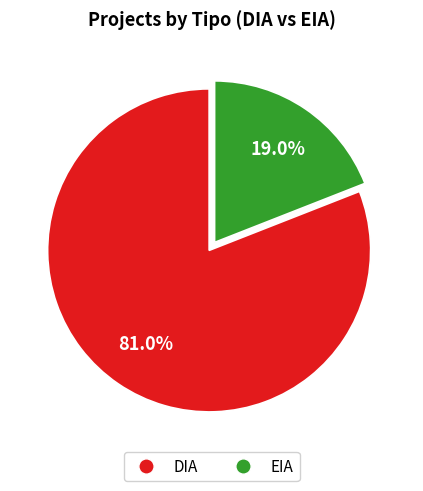

What is the largest slice in the pie chart?

DIA